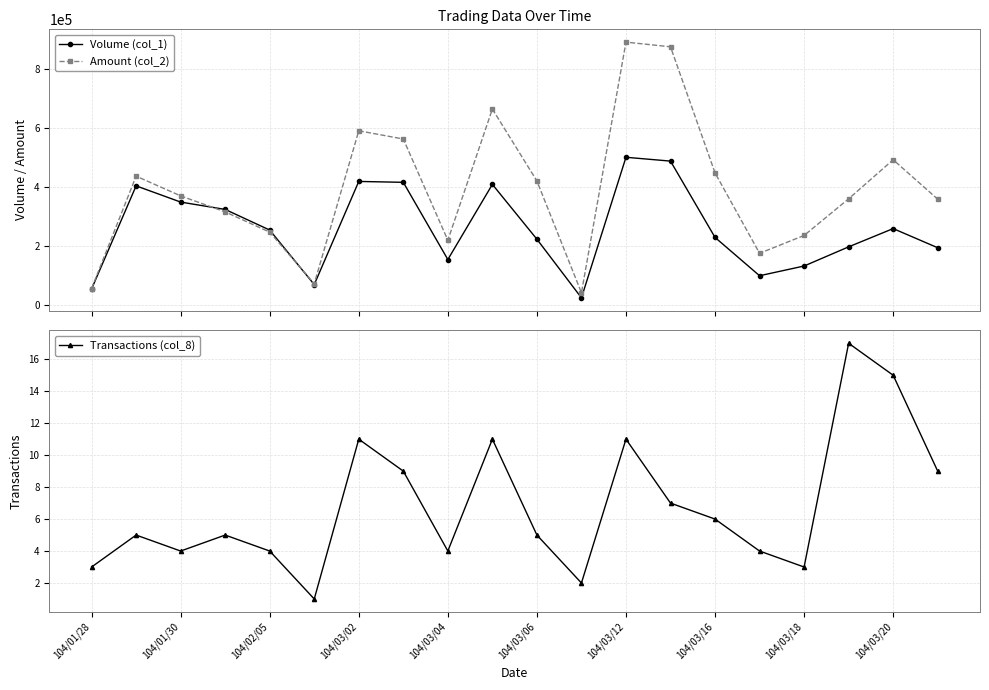

How many interior local peaks does the Amount (col_2) series have?

5